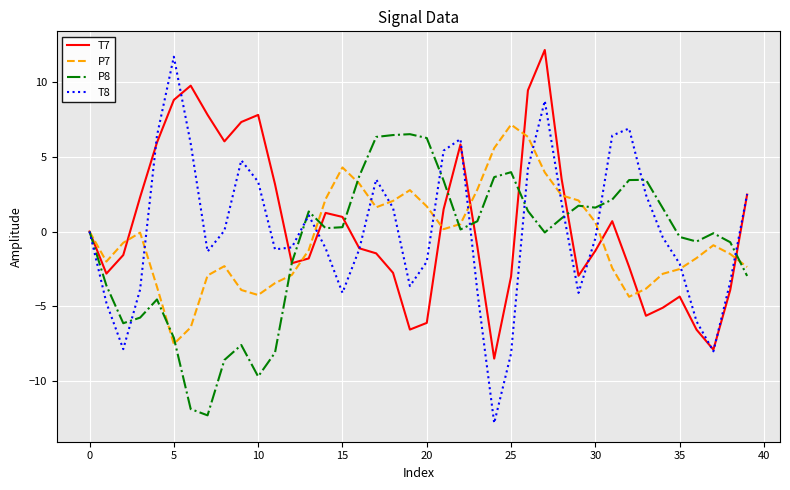

Which series has the widest spread of values?

T8